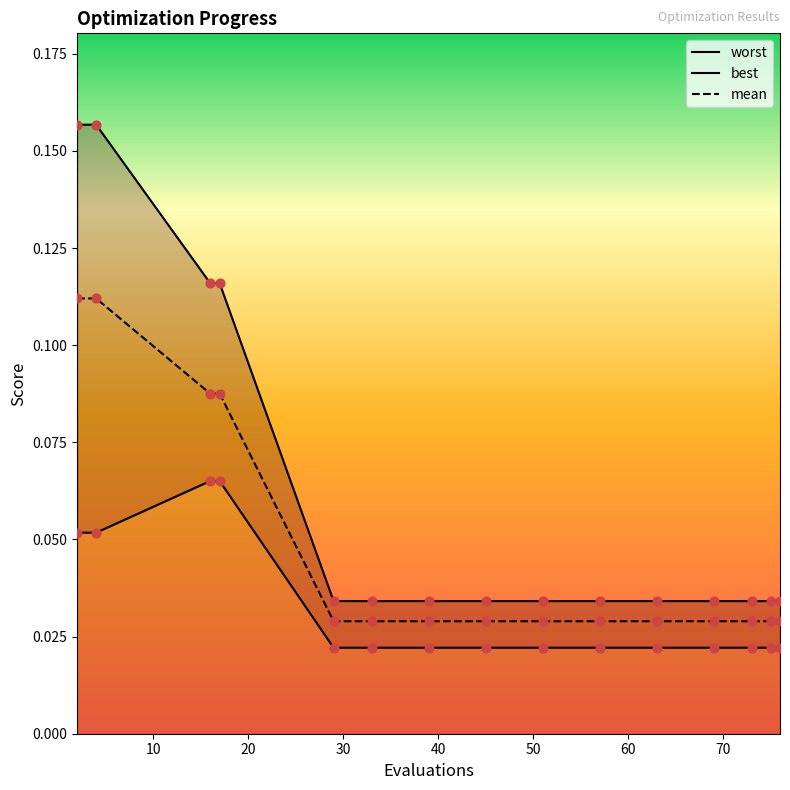

Which series contains the lowest Y value?

best